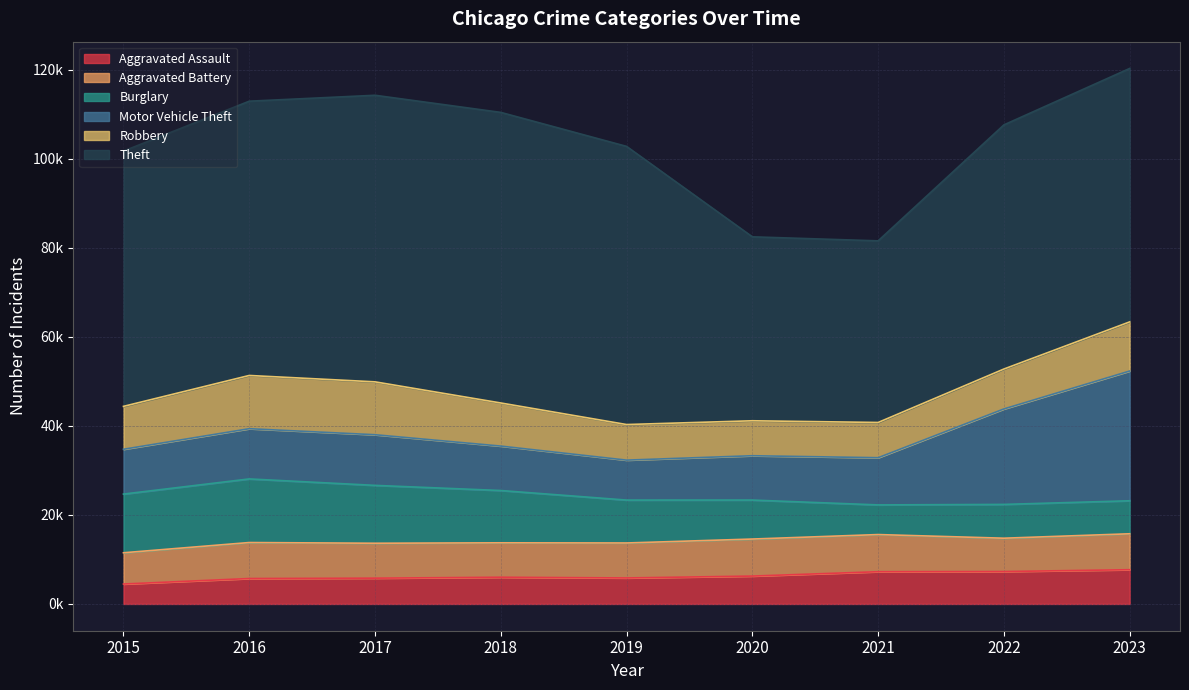

At how many categories does at least one series exceed 10782?

9